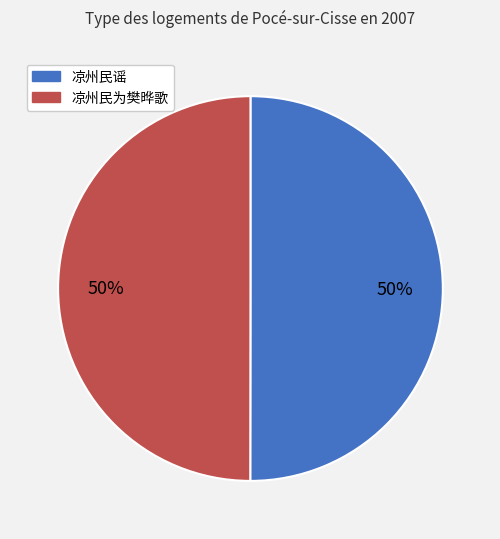

How many slices are in this pie chart?

2